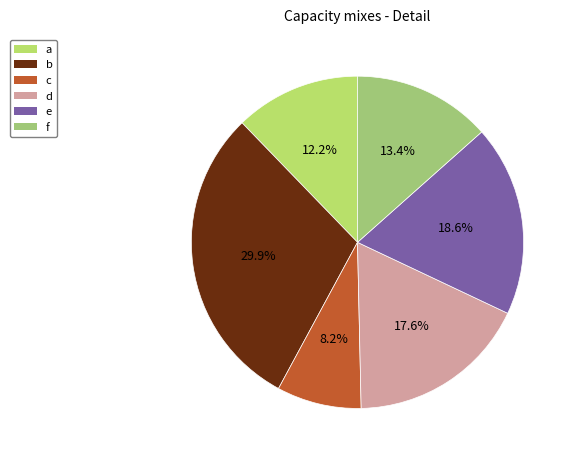

Approximately how many times larger is the value at b compared to e?

1.6